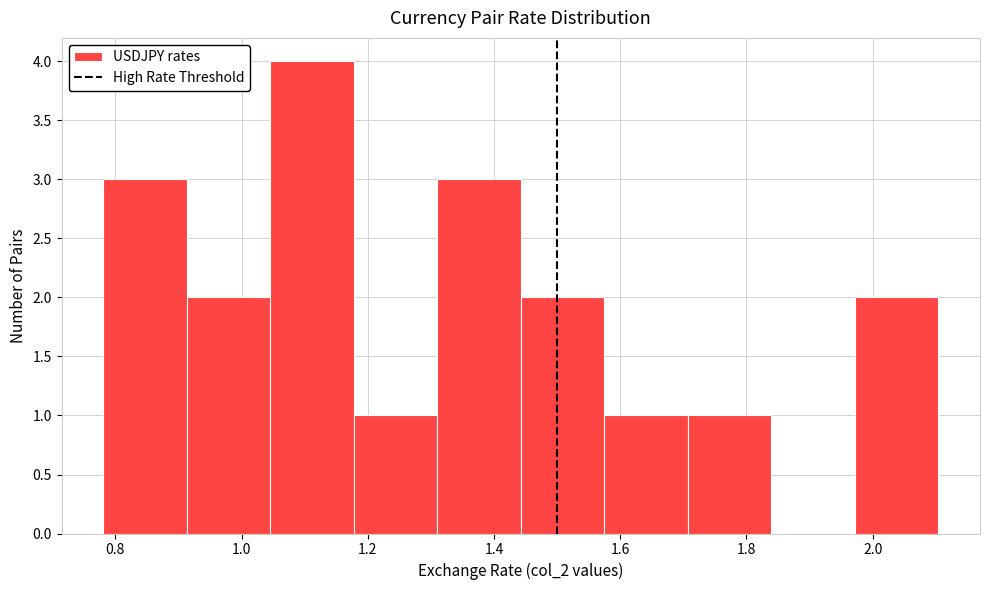

Reading left to right, transcribe this chart: for each bar, give the range it covers on the x-axis and its height. Neither the bar edges nor the heights are printed on the chart, so give them approximately, as read against the axes.

0.78 to 0.92: 3
0.92 to 1.04: 2
1.04 to 1.18: 4
1.18 to 1.32: 1
1.32 to 1.44: 3
1.44 to 1.58: 2
1.58 to 1.70: 1
1.70 to 1.84: 1
1.84 to 1.98: 0
1.98 to 2.10: 2